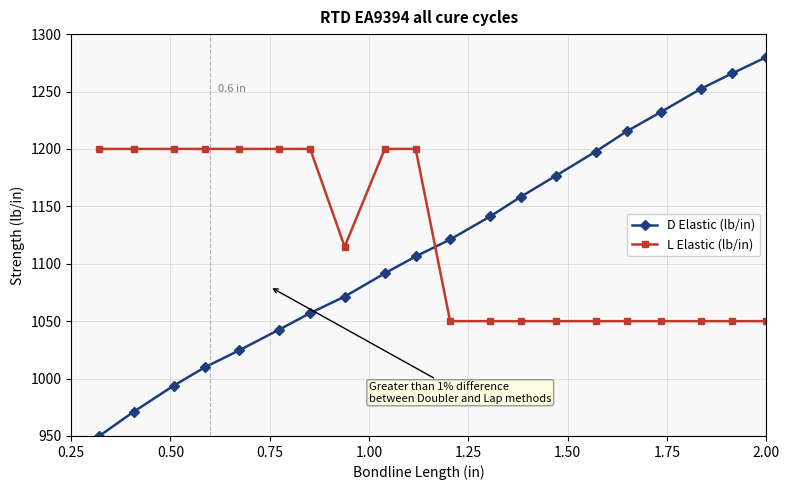

After their last crossing, which series has the higher values: L Elastic (lb/in) or D Elastic (lb/in)?

D Elastic (lb/in)